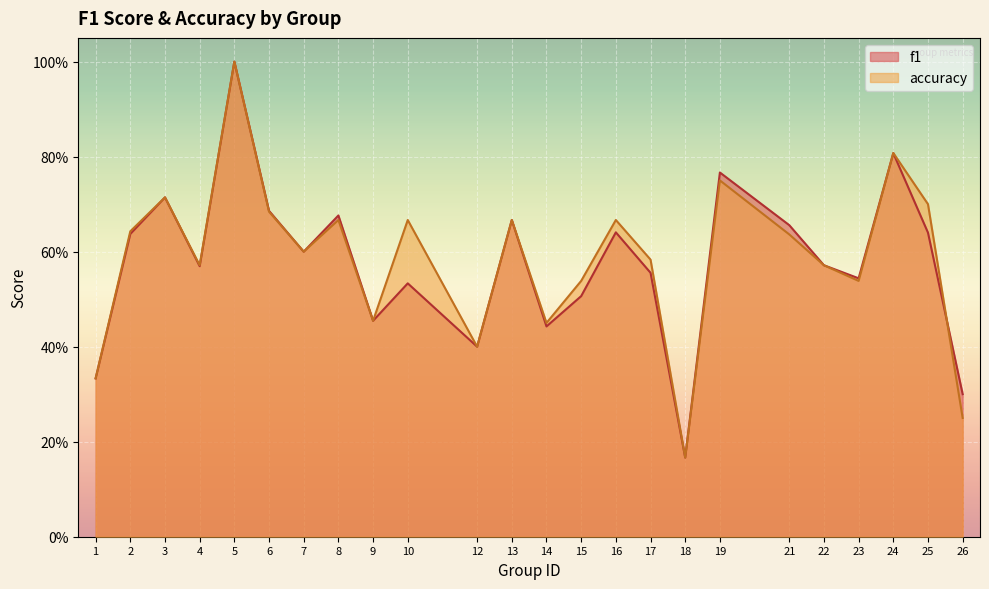

List the labels in order of accuracy value, largest first.

5, 24, 19, 3, 25, 6, 8, 10, 13, 16, 2, 21, 7, 17, 4, 22, 15, 23, 9, 14, 12, 1, 26, 18